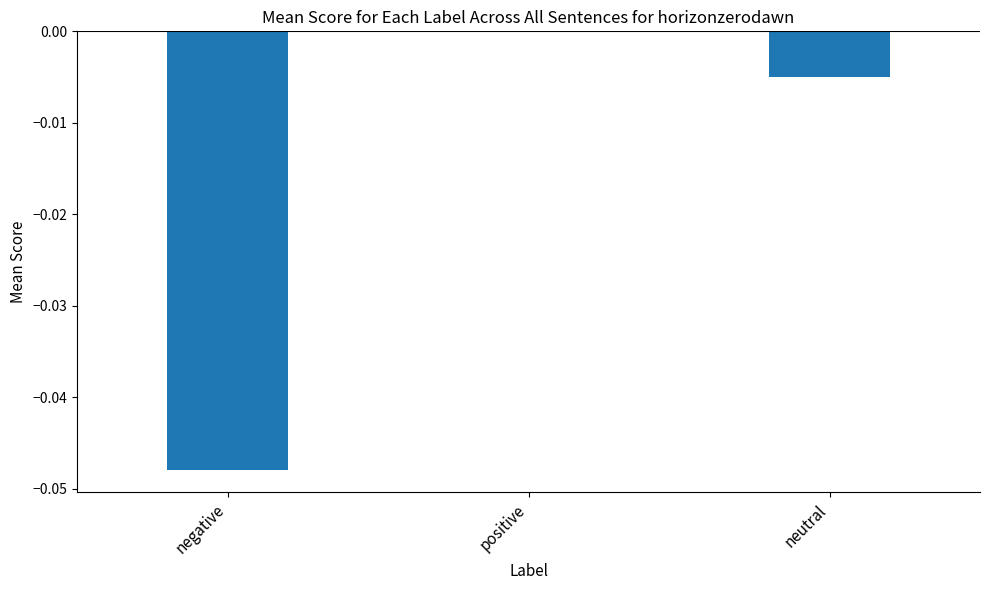

Count the values in the range 0 to 1.

1